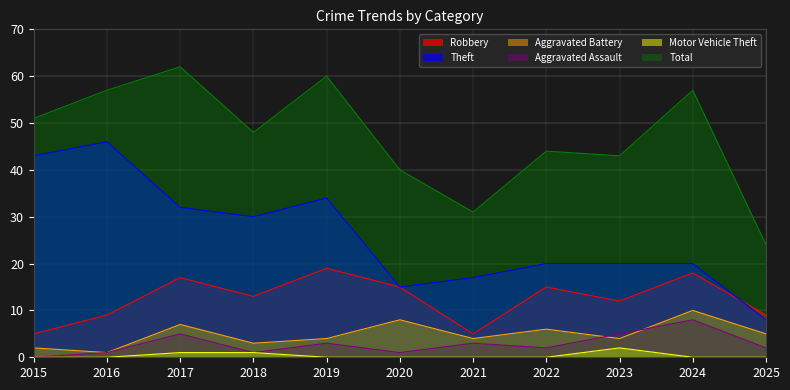

How many lines are shown in the chart?

6